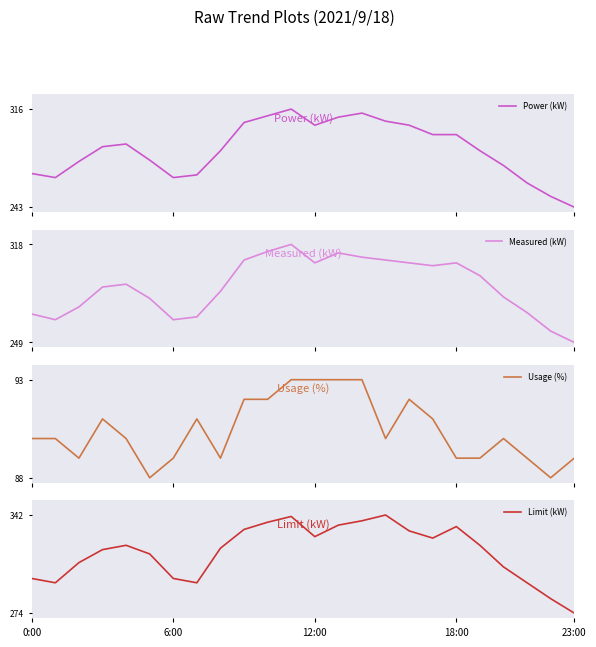

At which category is the sum across all series the highest?

11